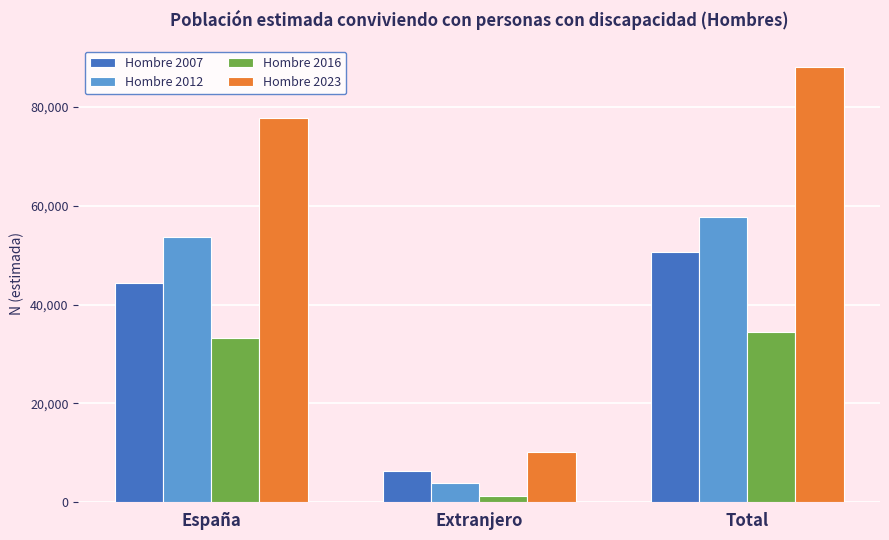

Reading left to right, what are all the values shown in this chart?

Hombre 2007: España=44300	Extranjero=6414	Total=50714
Hombre 2012: España=53695	Extranjero=3997	Total=57692
Hombre 2016: España=33221	Extranjero=1231	Total=34452
Hombre 2023: España=77806	Extranjero=10198	Total=88005